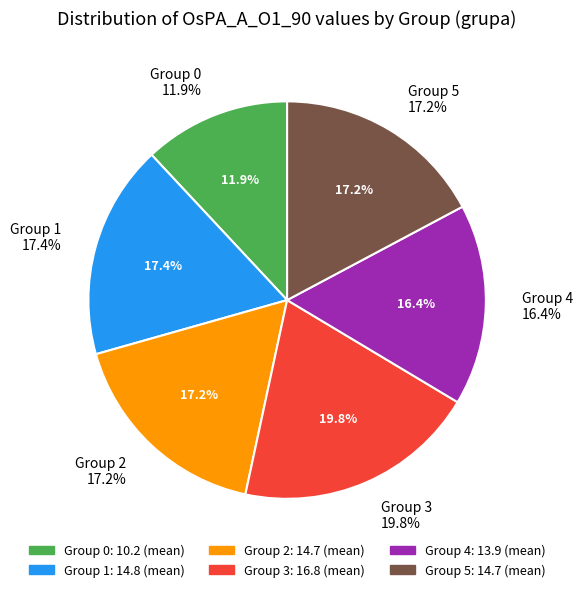

How many segments does this pie chart have?

6